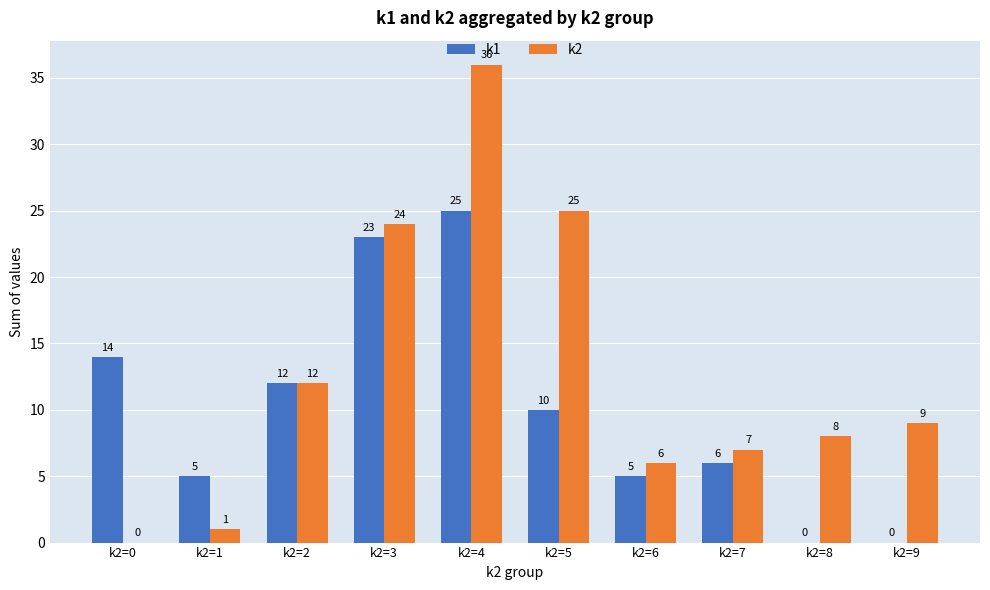

What is the sum of all k1 values?

100